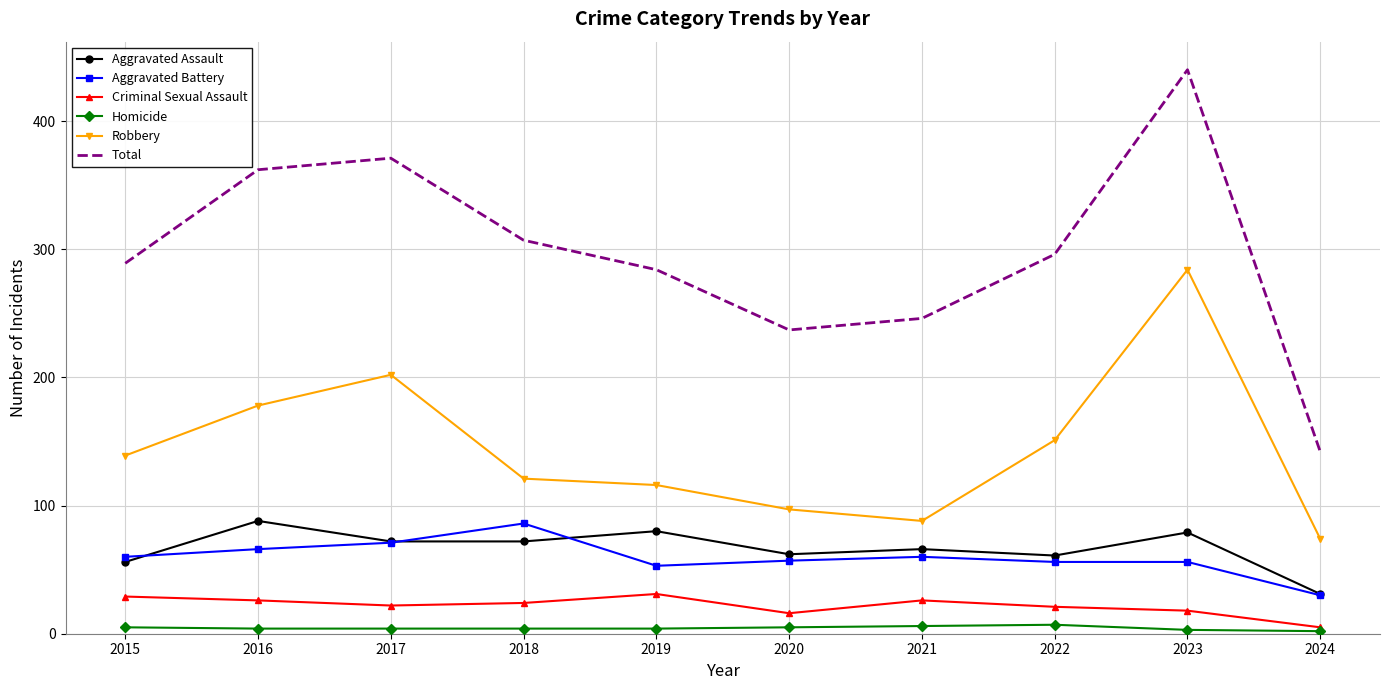

What is the lowest value of the Robbery series?

74